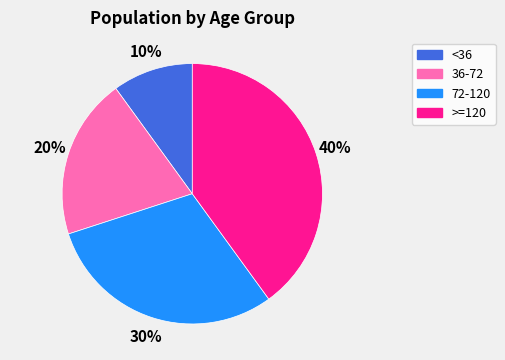

To the nearest percent, what percentage of the pie is 72-120?

30%